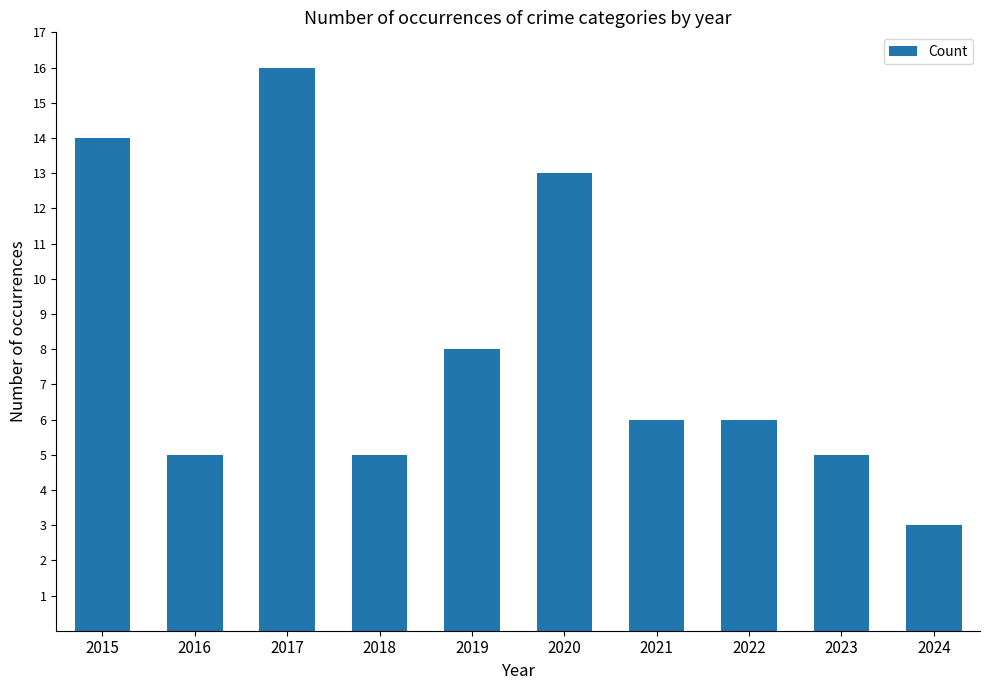

What is the value of the 2nd bar from the left?

5